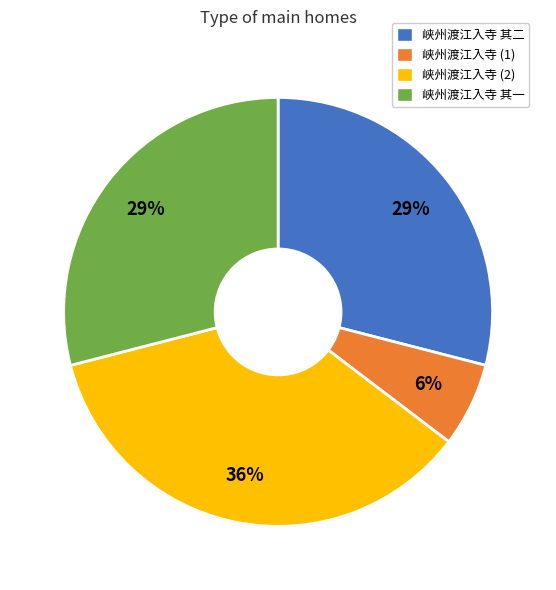

What percentage is the 峡州渡江入寺 其一 slice, to the nearest percent?

29%